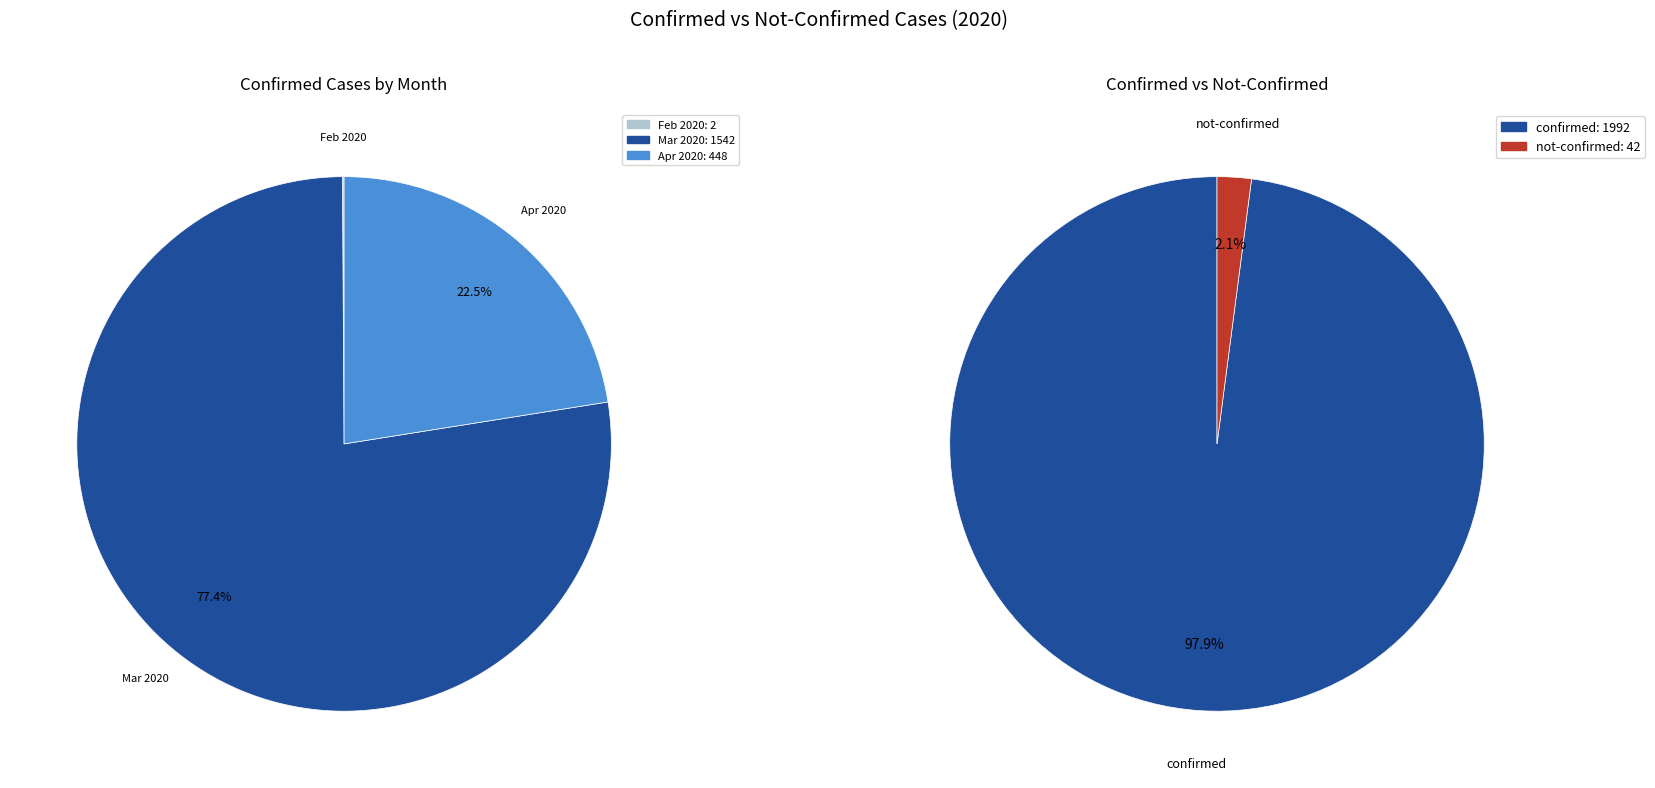

Is it true that 2 is 7% of the pie?

False